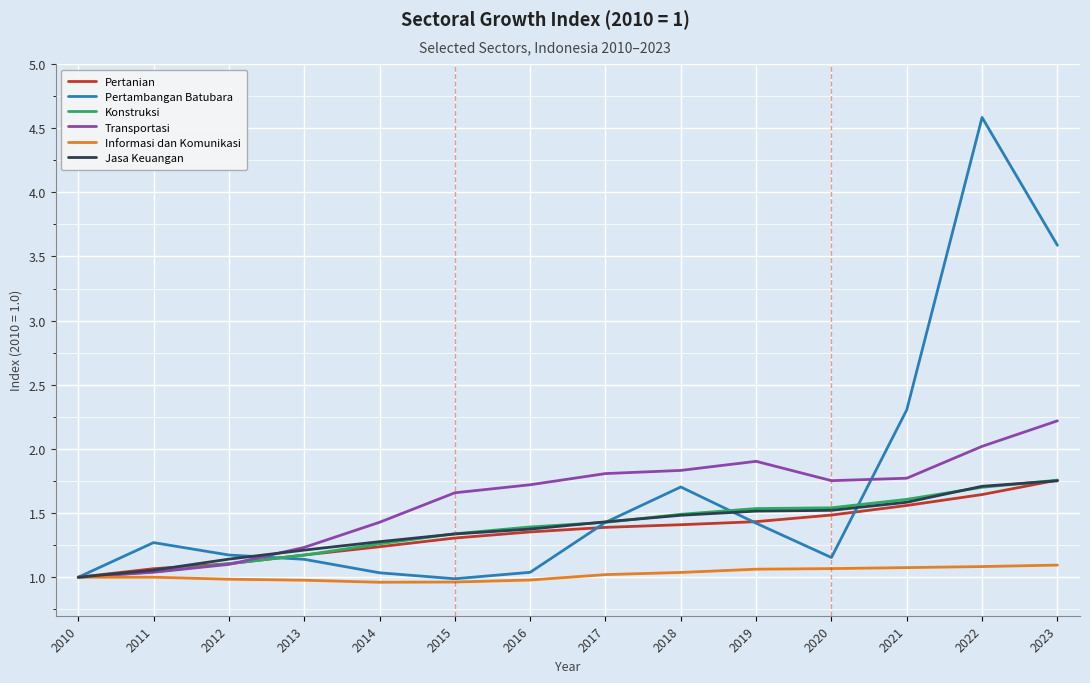

What is the difference between the highest and lowest values at 2019?

0.8